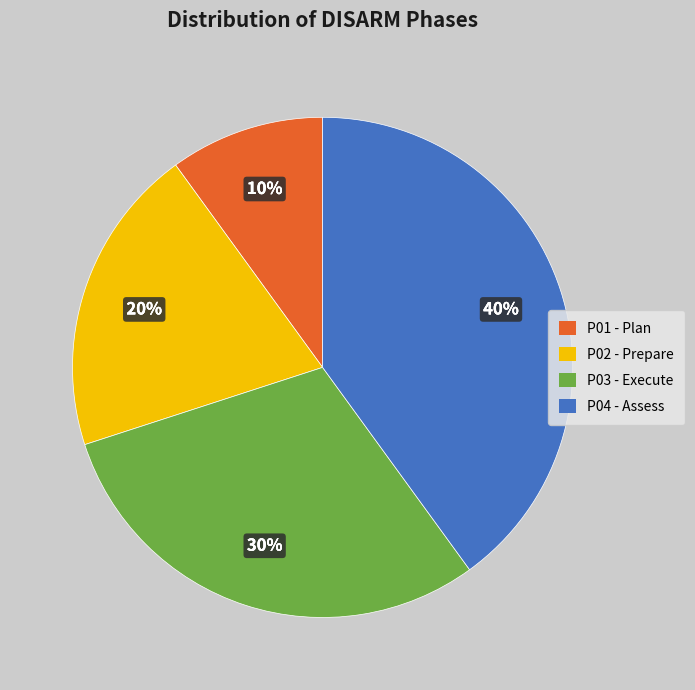

Approximately how many times larger is the value at P02 compared to P01?

2.0